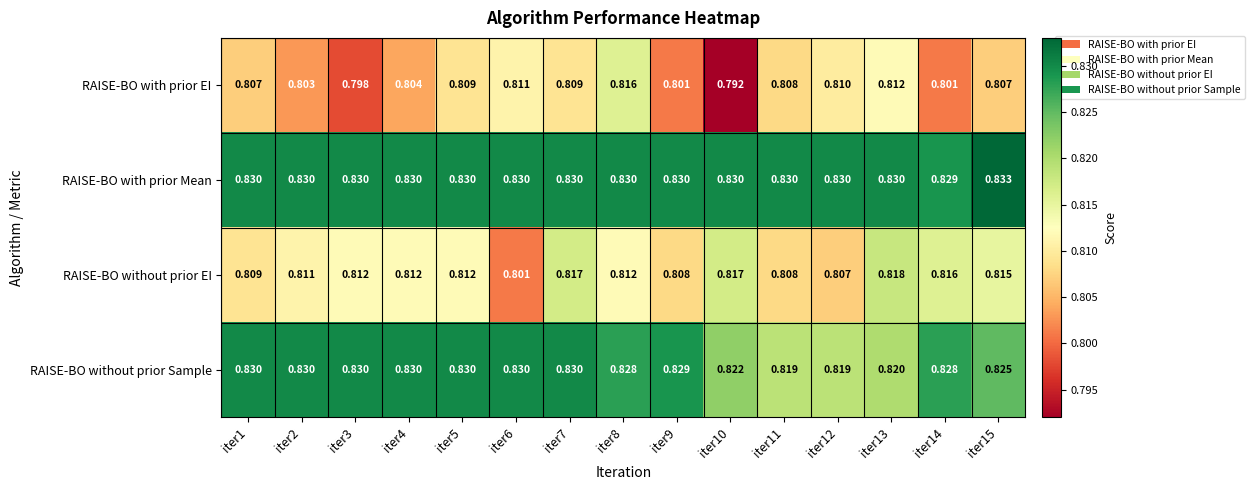

Which series has the largest range (max minus min)?

RAISE-BO with prior EI